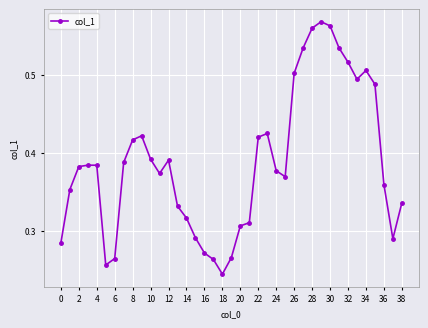

Count the values in the range 0 to 1.

39